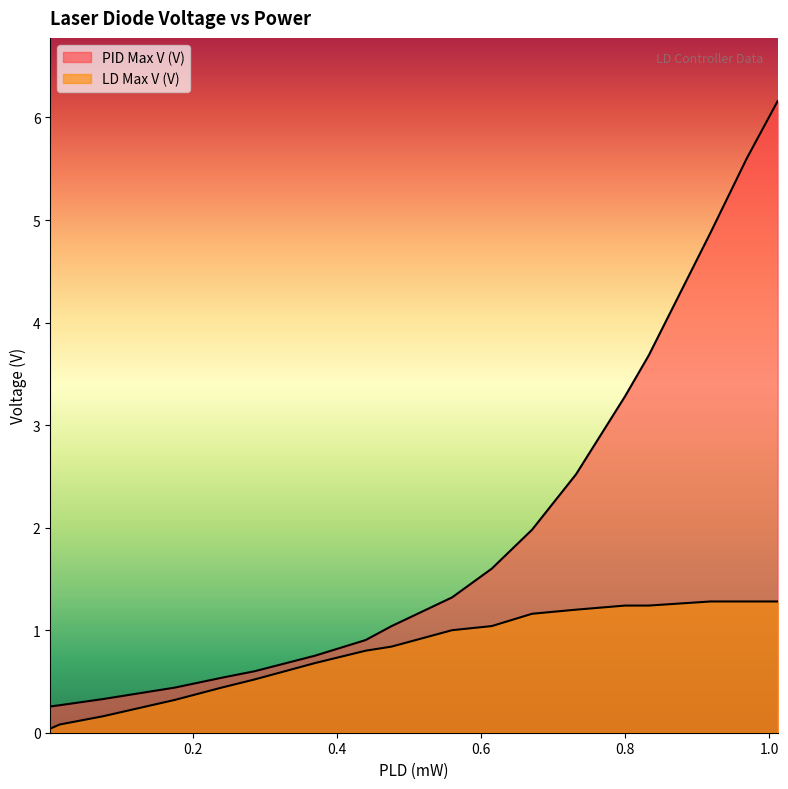

Reading left to right, what are all the values shown in this chart?

PID Max V (V): 0.002=0.3	0.015=0.3	0.075=0.3	0.175=0.4	0.24=0.5	0.286=0.6	0.37=0.8	0.44=0.9	0.476=1.0	0.56=1.3	0.615=1.6	0.671=2.0	0.732=2.5	0.8=3.3	0.833=3.7	0.919=4.9	0.969=5.6	1.012=6.2
LD Max V (V): 0.002=0.0	0.015=0.1	0.075=0.2	0.175=0.3	0.24=0.4	0.286=0.5	0.37=0.7	0.44=0.8	0.476=0.8	0.56=1.0	0.615=1.0	0.671=1.2	0.732=1.2	0.8=1.2	0.833=1.2	0.919=1.3	0.969=1.3	1.012=1.3